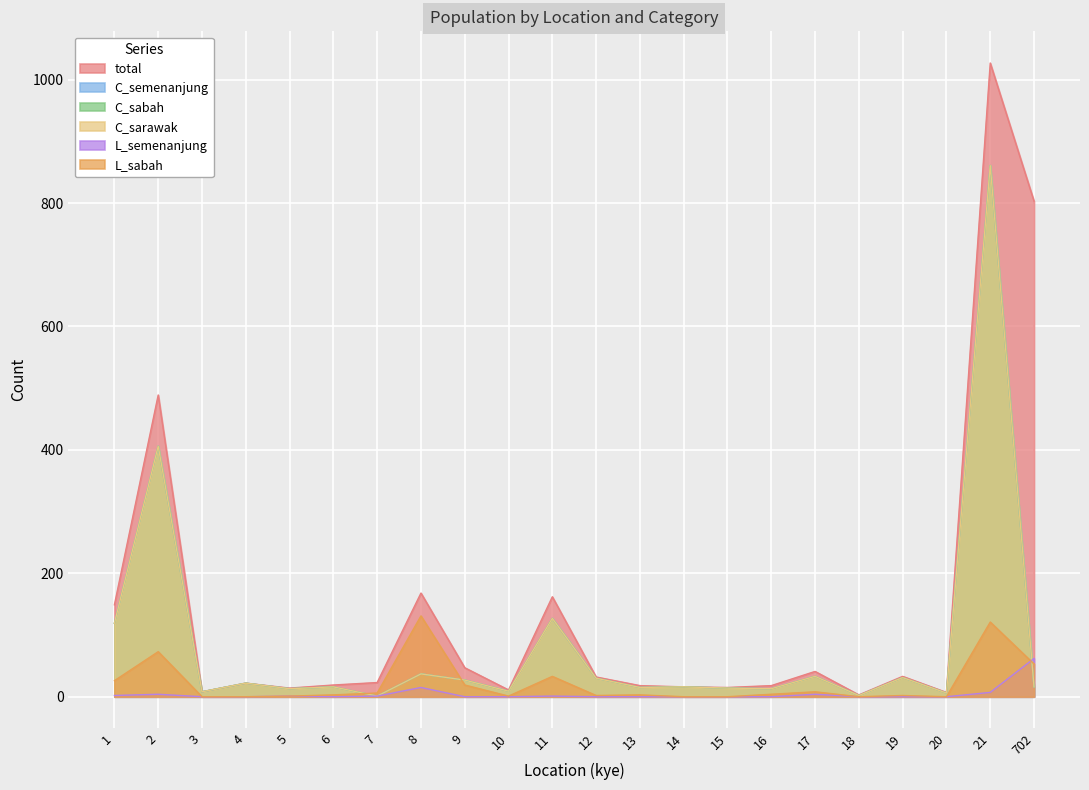

What is the difference between the maximum and second lowest values in the C_sabah series?

859